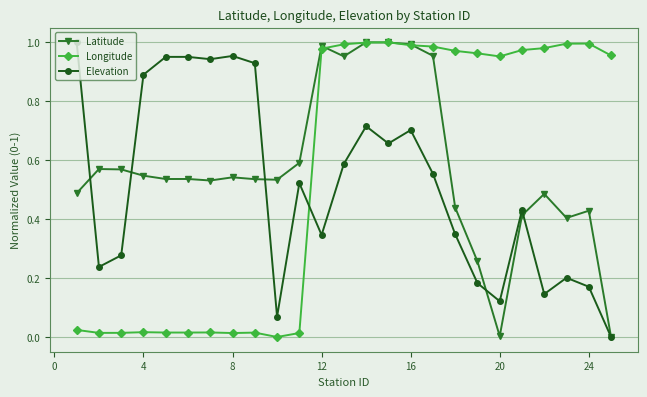

True or false: Elevation has more than 2 points higher than both neighbors.

True